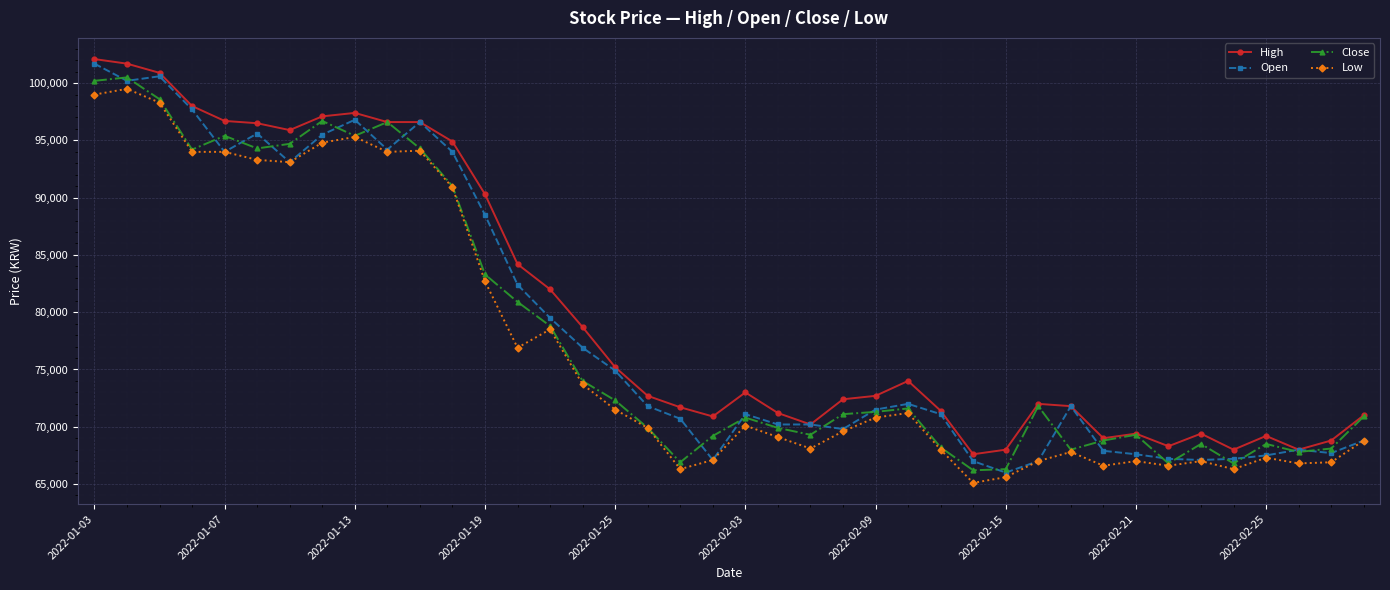

What is the lowest value of the Low series?

65100